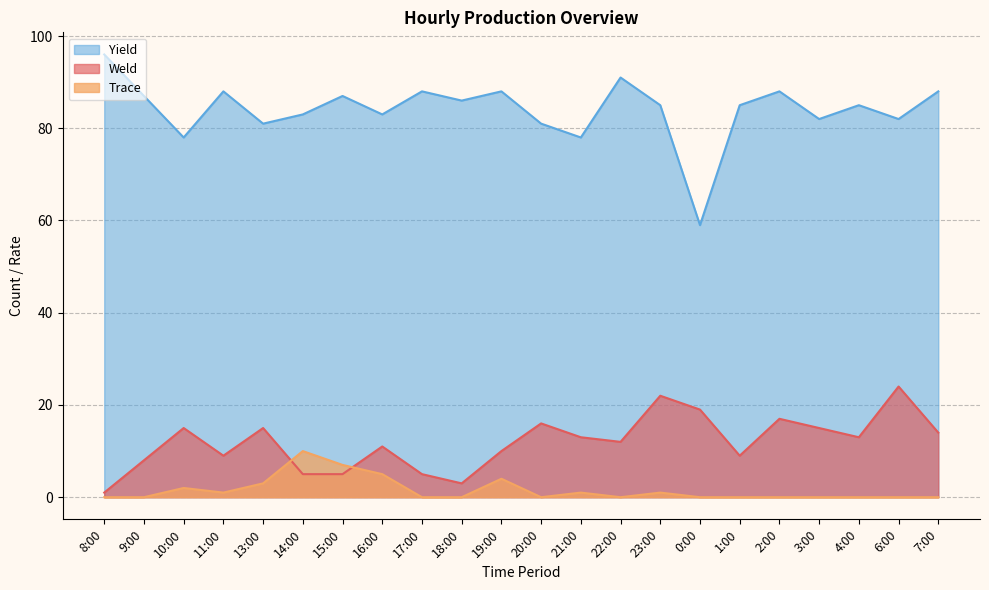

How many lines are shown in the chart?

3